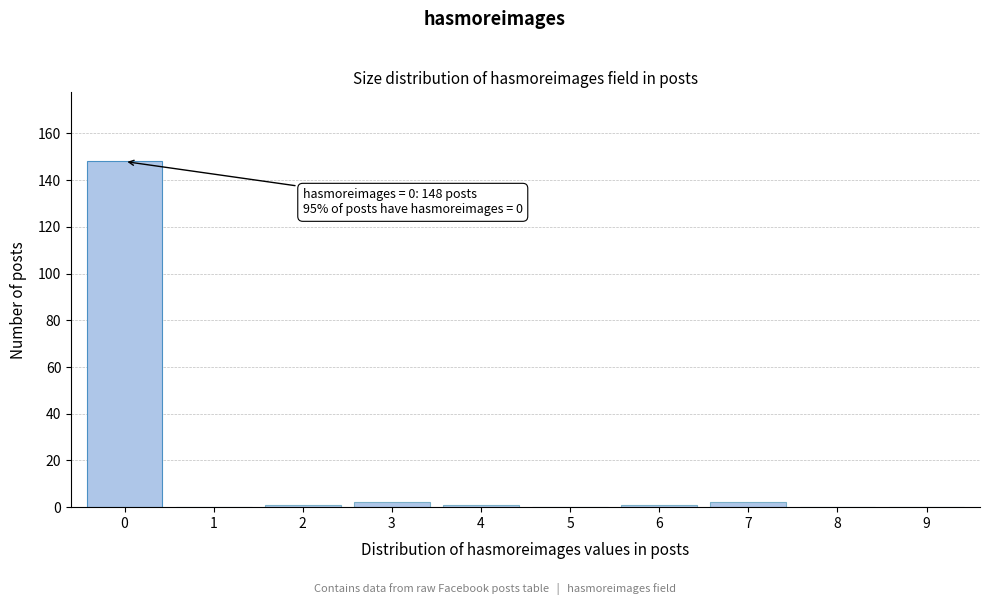

Reading left to right, extract all data points from this chart.

0=148	1=0	2=1	3=2	4=1	5=0	6=1	7=2	8=0	9=0